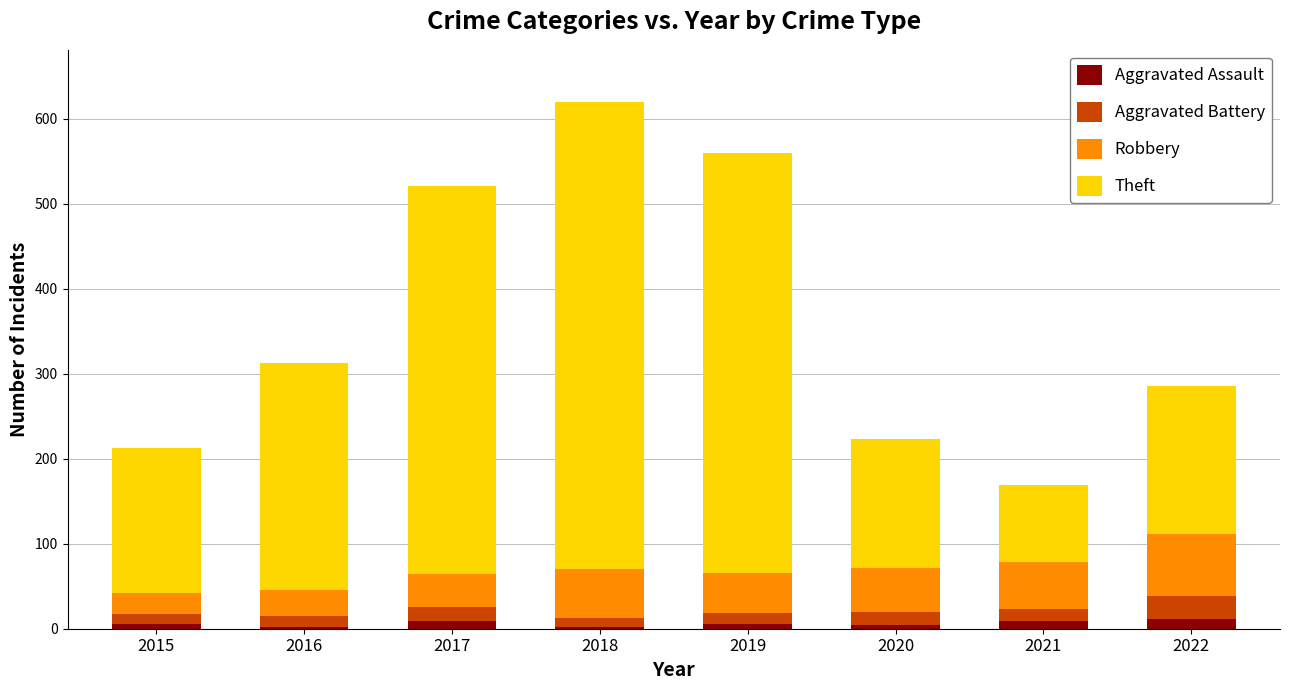

At which category is the sum across all series the highest?

2018